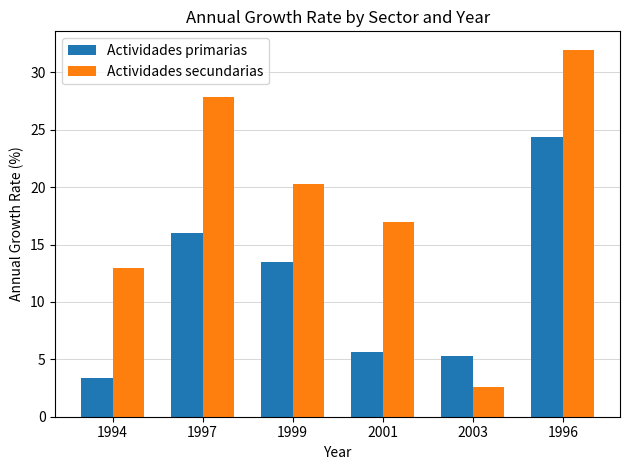

What is the difference between the maximum and second lowest values in the Actividades secundarias series?

19.0